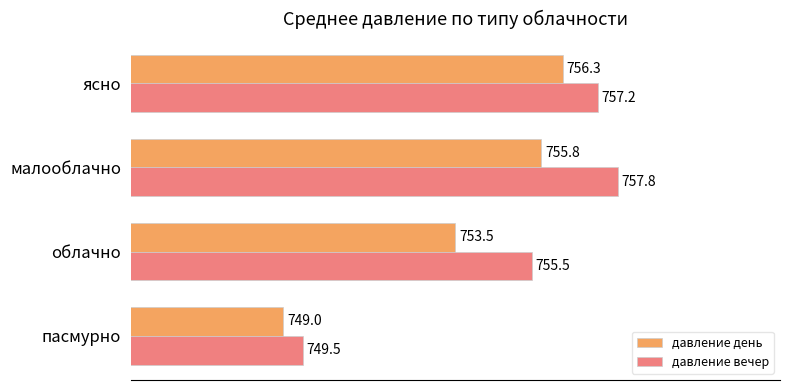

What value does the давление день series have at пасмурно?

749.0